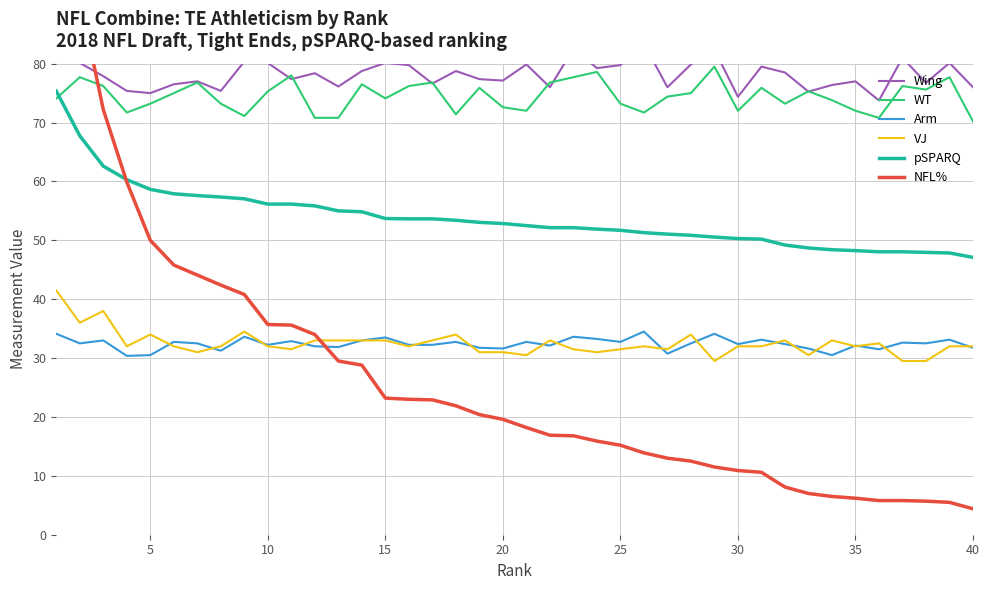

What are all the series names shown in the legend?

Wing, WT, Arm, VJ, pSPARQ, NFL%